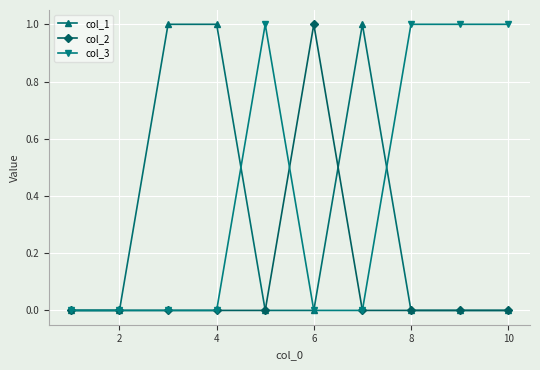

Which series has the largest total across all categories?

col_3